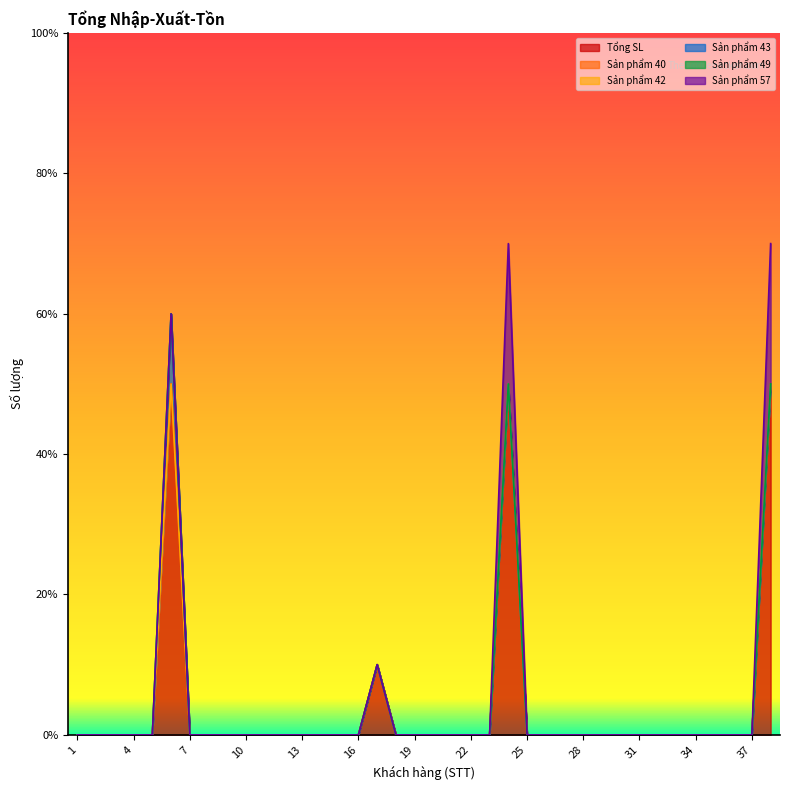

What is the total value across all series at 6?

3.0